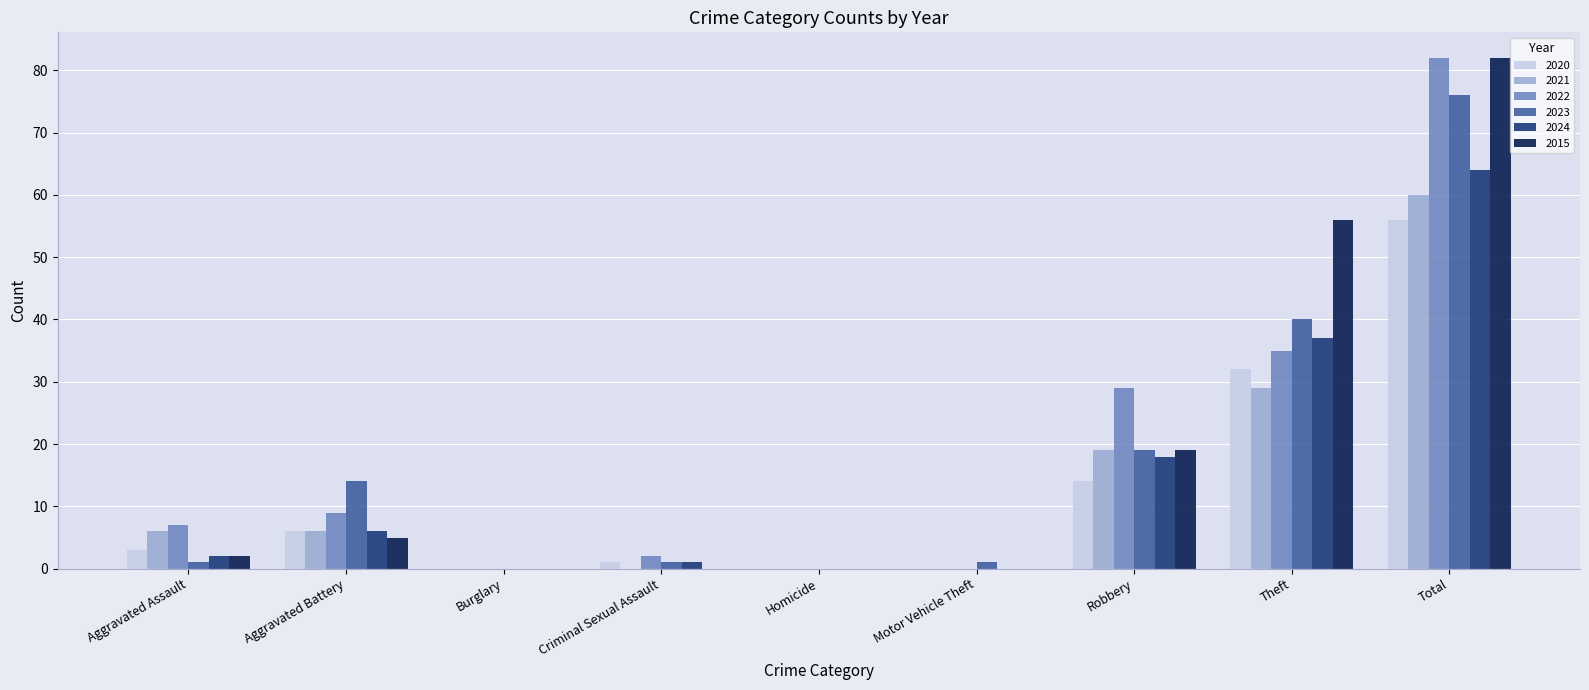

How many groups of bars are there?

9